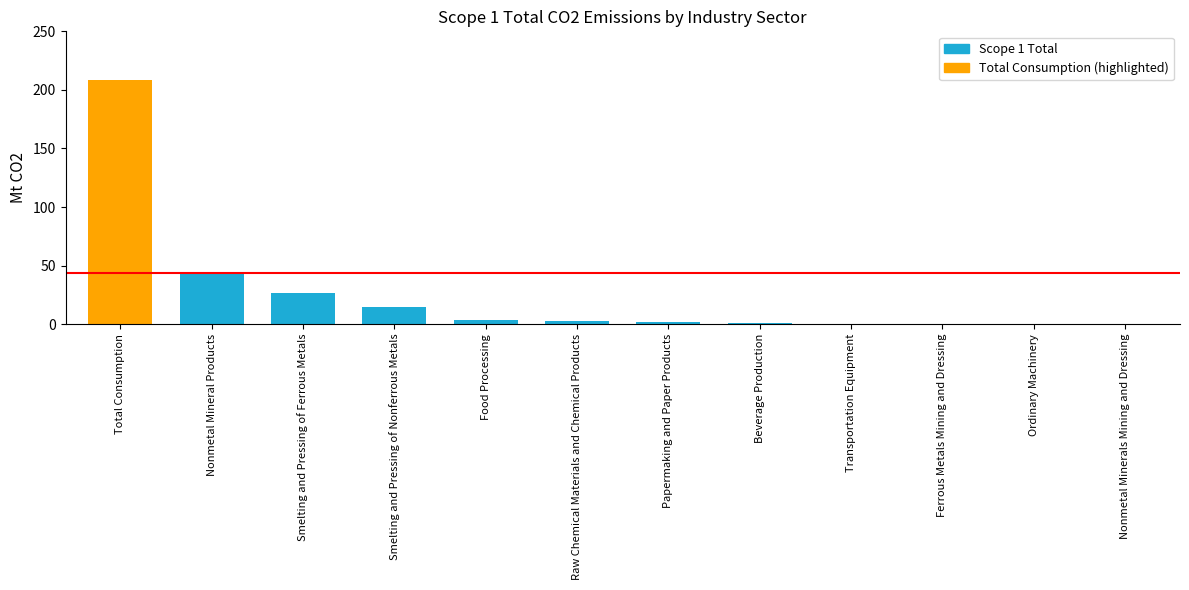

What is the sum of all values?

302.2